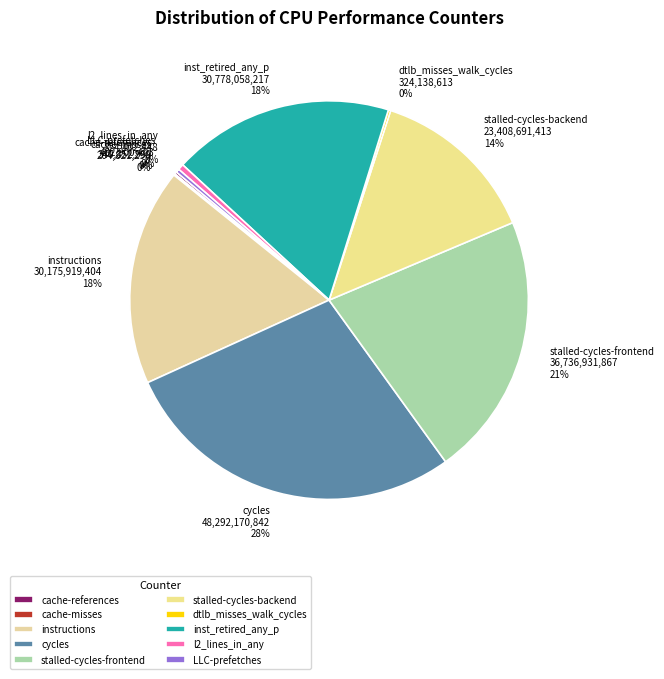

Is there any slice that represents more than half of the pie?

No